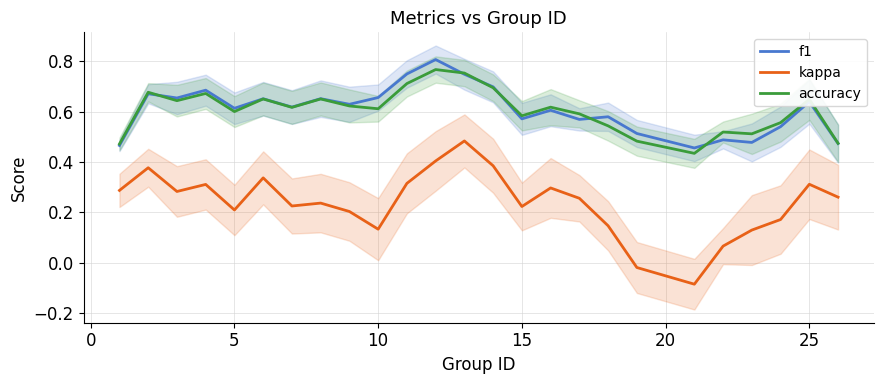

Is it true that accuracy equals 0.9 at 5?

False